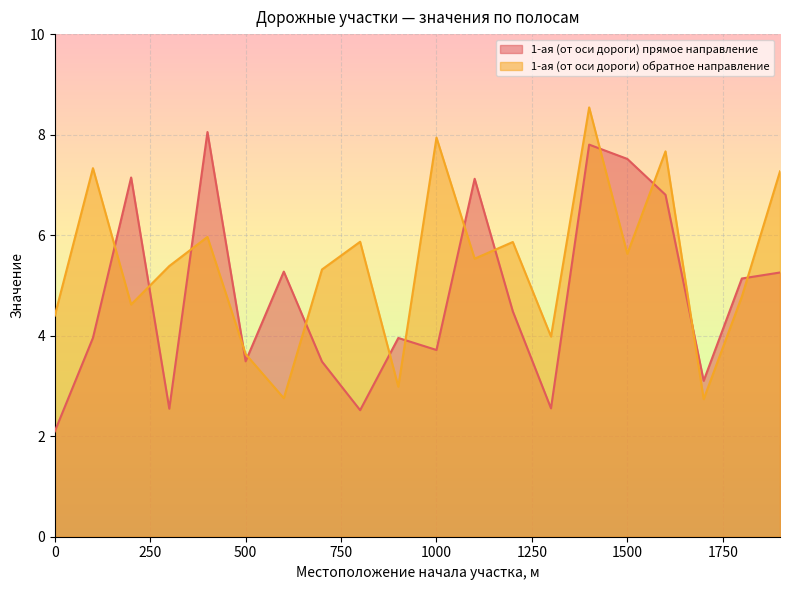

The value of 1-ая (от оси дороги) обратное направление at 500 is 4.9. True or false?

False